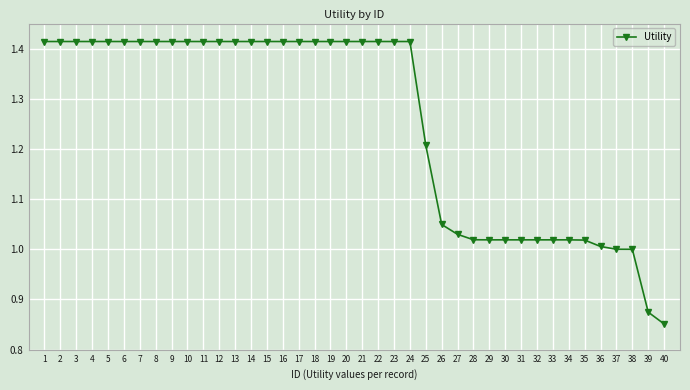

What is the ratio of the value at 29 to the value at 9?

0.7